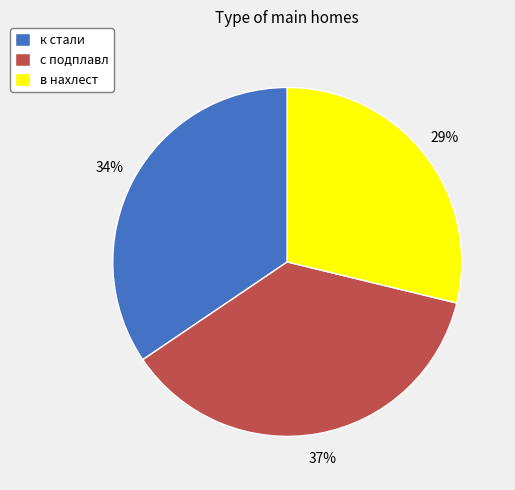

Is the sum of к стали and с подплавл greater than half?

Yes